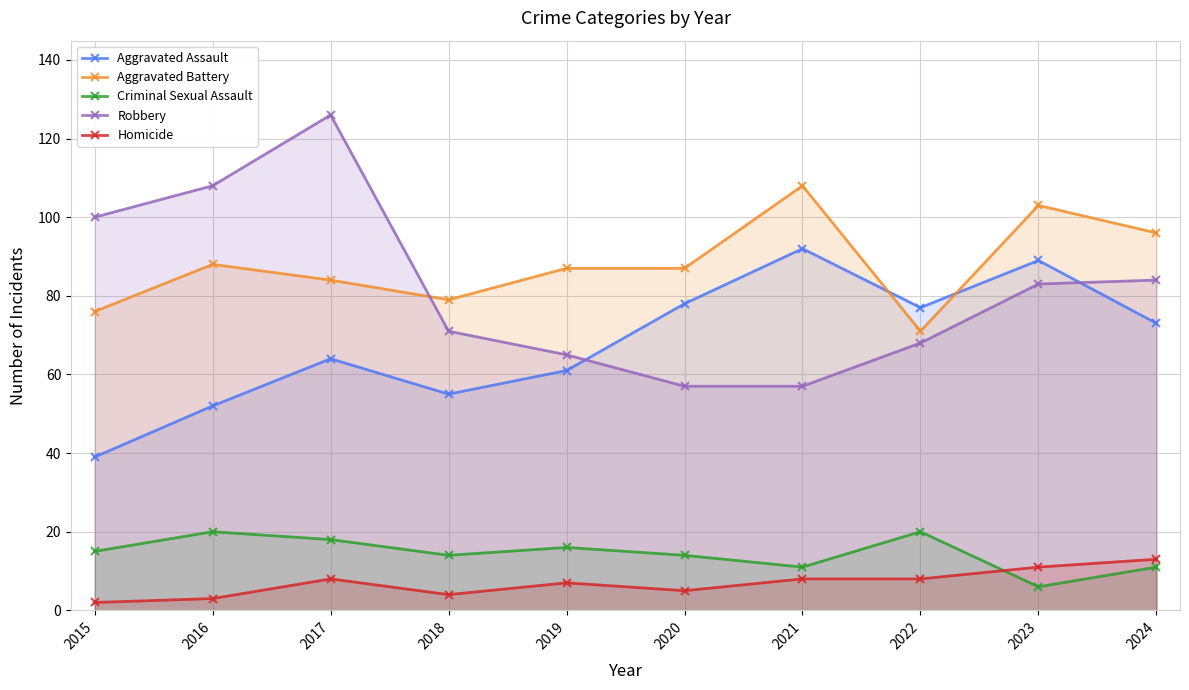

Reading left to right, transcribe all the data shown in this chart.

Aggravated Assault: 39	52	64	55	61	78	92	77	89	73
Aggravated Battery: 76	88	84	79	87	87	108	71	103	96
Criminal Sexual Assault: 15	20	18	14	16	14	11	20	6	11
Robbery: 100	108	126	71	65	57	57	68	83	84
Homicide: 2	3	8	4	7	5	8	8	11	13